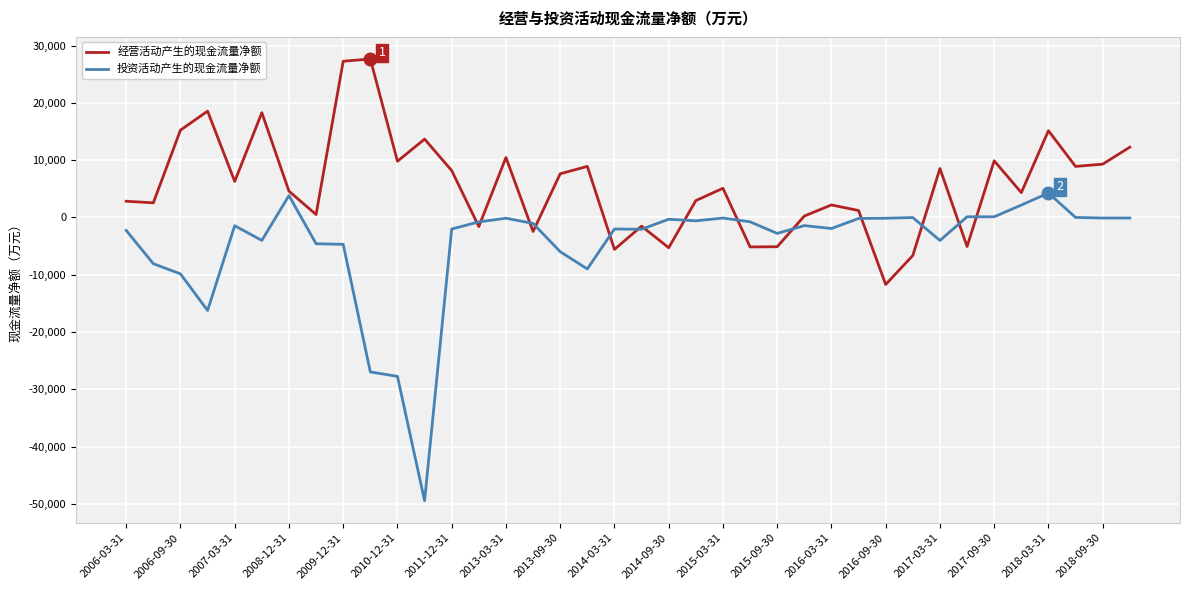

How many interior local peaks does the 经营活动产生的现金流量净额 series have?

12